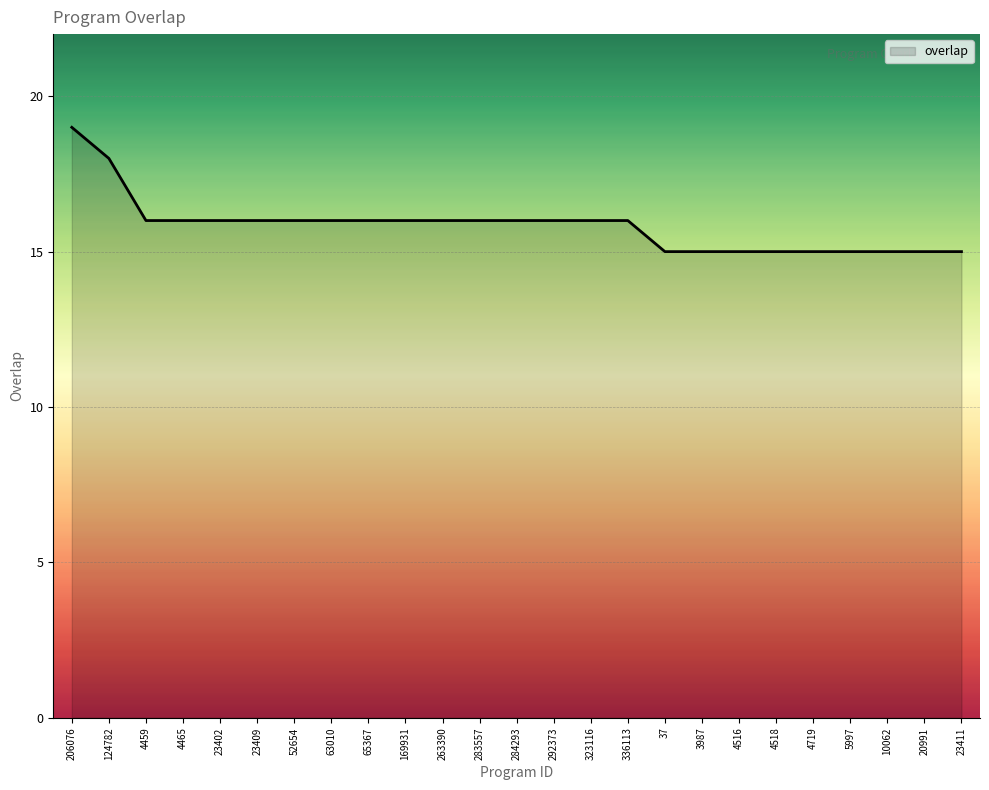

True or false: the data shows 18 at 124782.

True